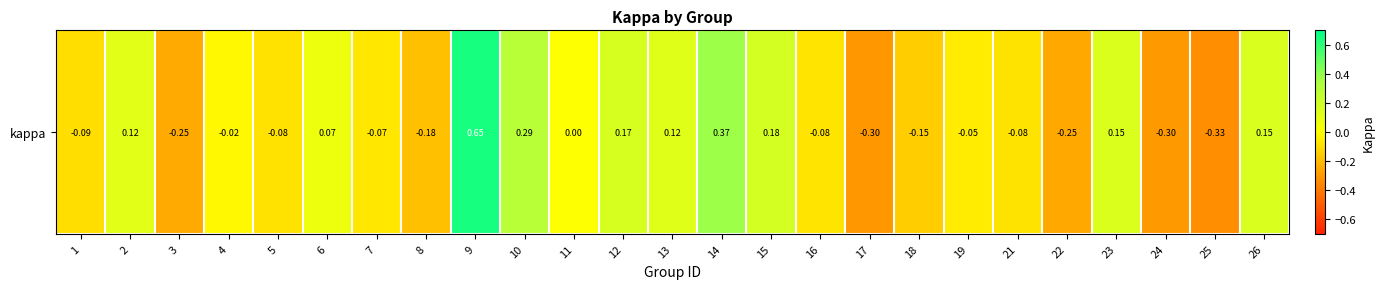

How many data points does each series have?

25